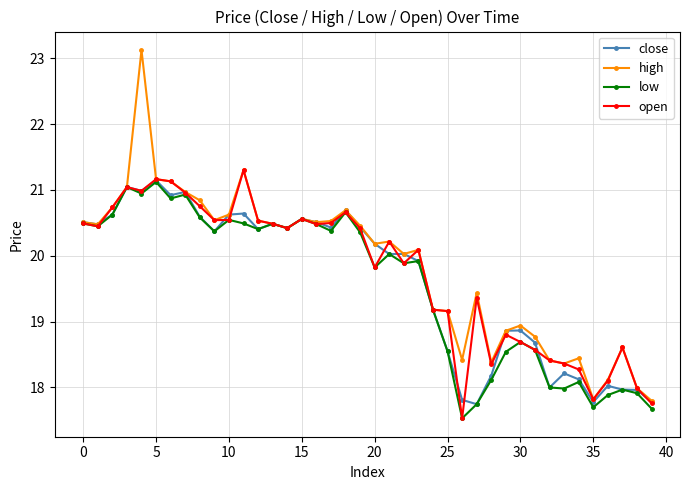

True or false: close has more than 2 interior local peaks.

True